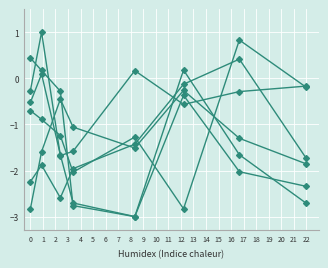

Count the number of categories in the chart.

8